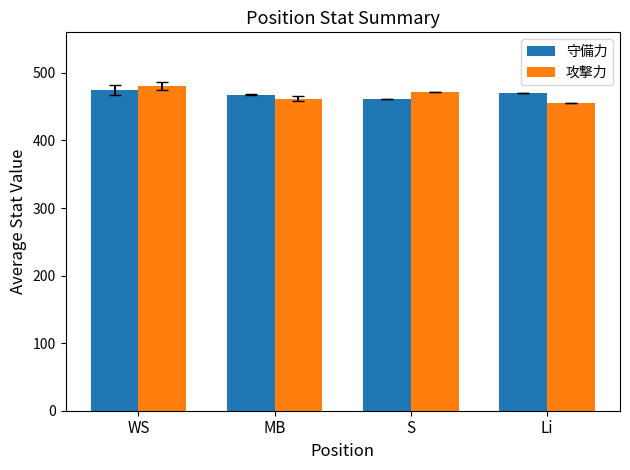

How many values in the 守備力 series are below 470?

2